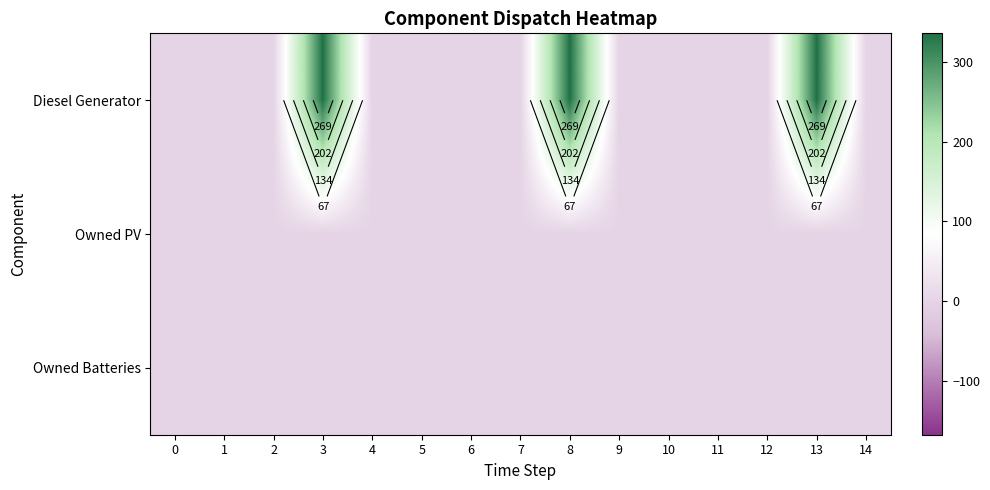

What is the spread (max minus min) of values at 3?

336